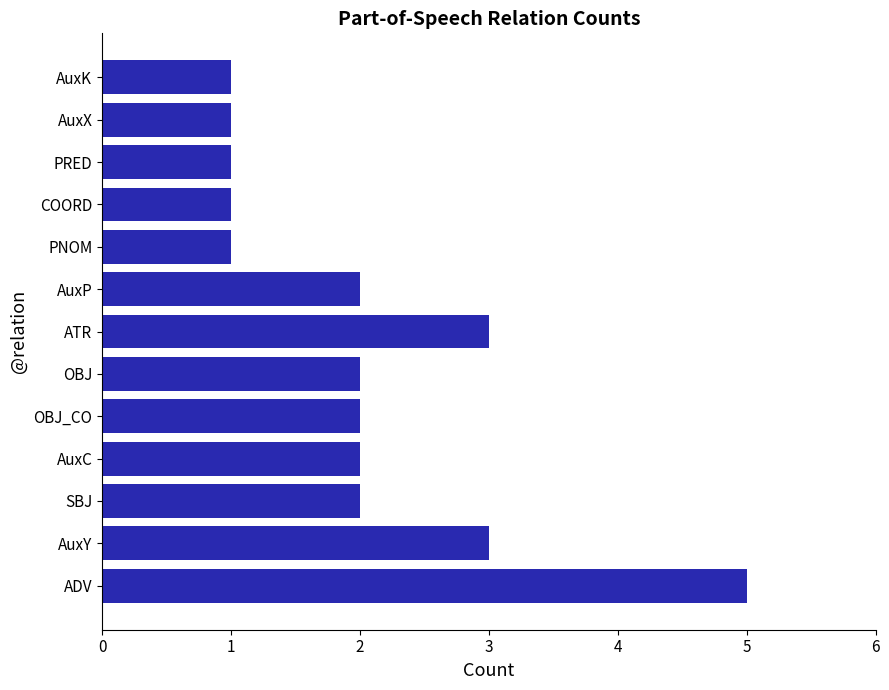

What is the ratio of the value at AuxP to the value at AuxX?

2.0